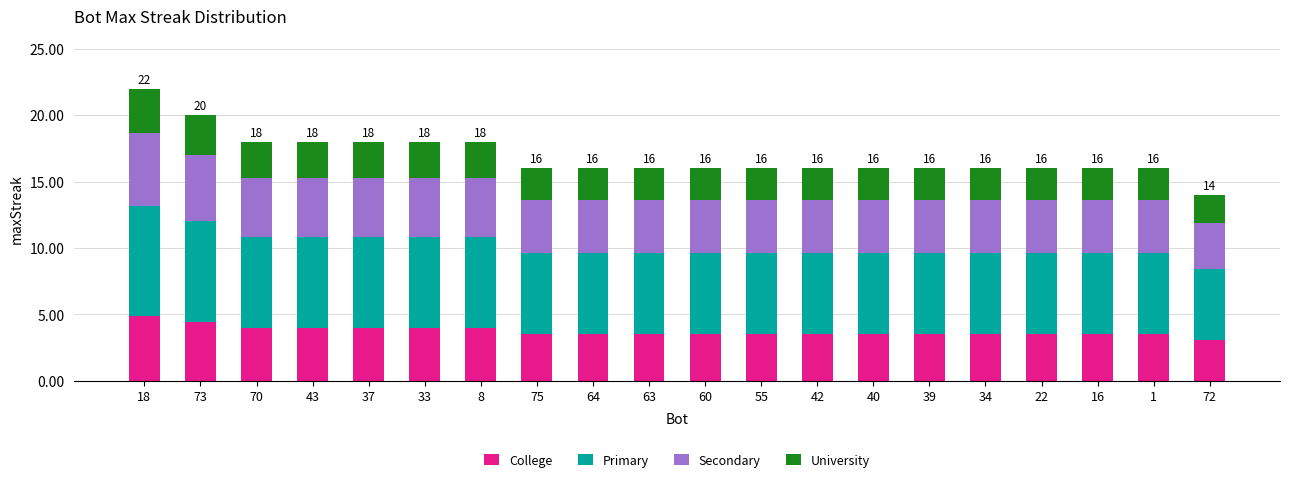

Count the number of data series in this chart.

4